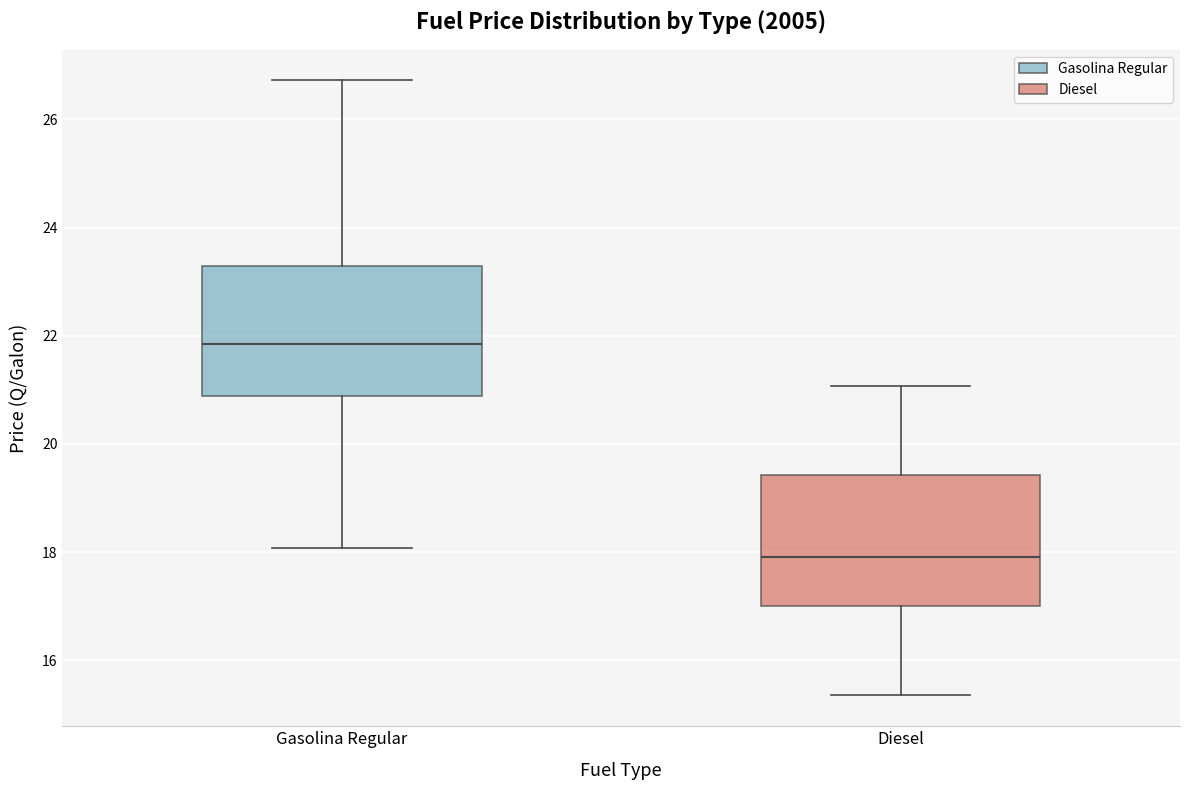

Reading left to right, read every box against the y-axis: the position of its median line, the range the box covers, and the ends of its whiskers. The values are not printed on the chart, so give them approximately, as read against the axis.

Gasolina Regular: median 21.8, box 20.8 to 23.2, whiskers 18.0 to 26.8
Diesel: median 18.0, box 17.0 to 19.4, whiskers 15.4 to 21.0